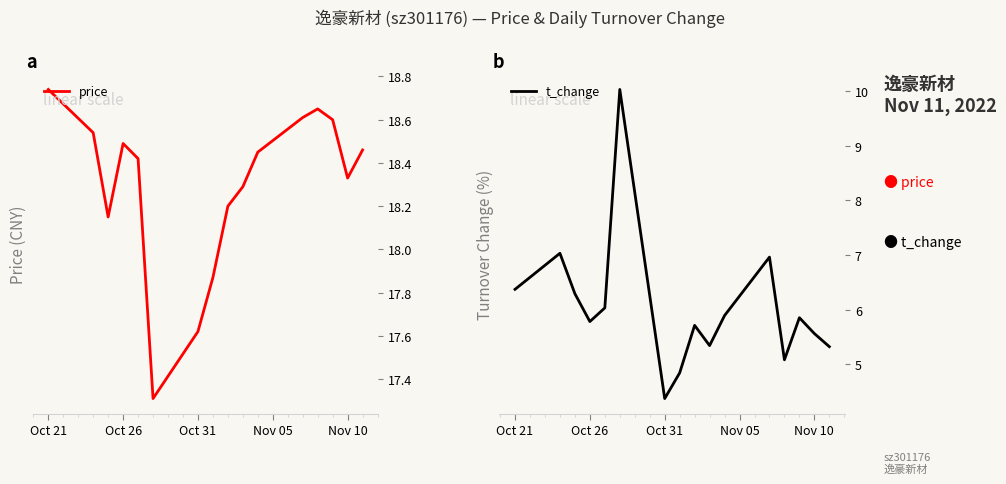

Is it true that t_change equals 1.9 at Oct 26?

False